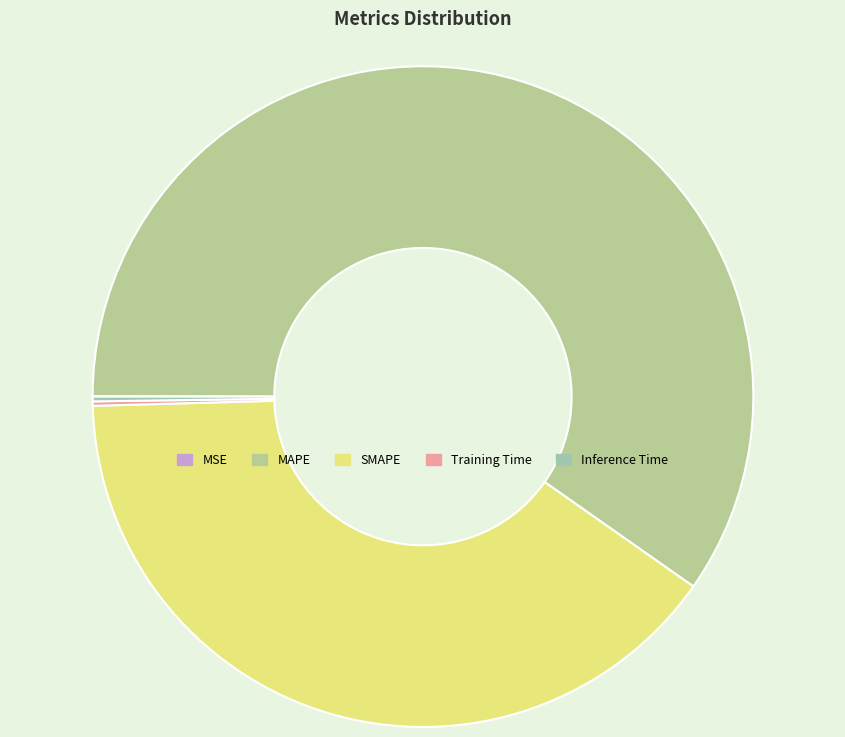

How much of the chart is everything except MSE?

100.0%